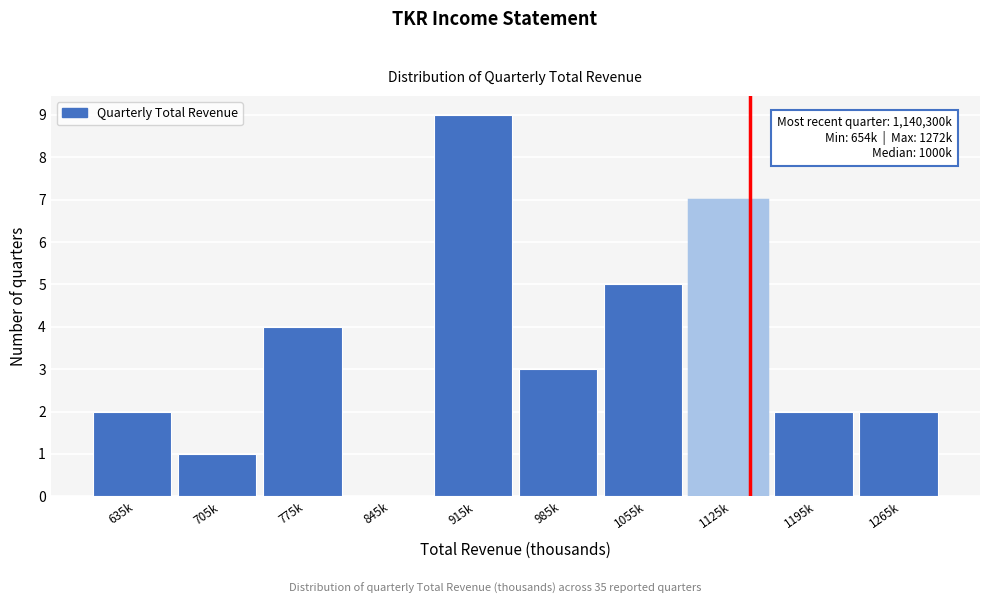

Reading left to right, what are all the values shown in this chart?

635k=2	705k=1	775k=4	845k=0	915k=9	985k=3	1055k=5	1125k=7	1195k=2	1265k=2